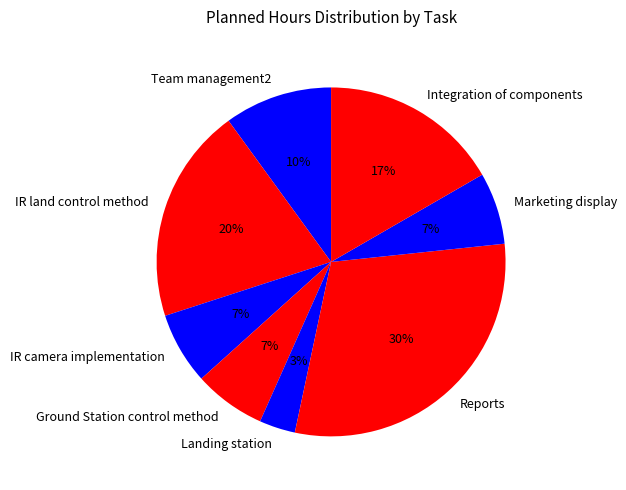

What is the ratio of the value at Integration of components to the value at Team management2?

1.7